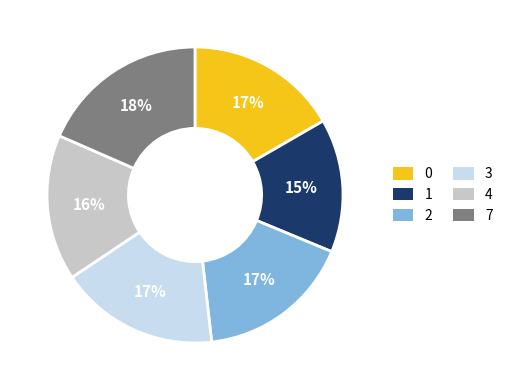

Count the number of slices in the pie.

6